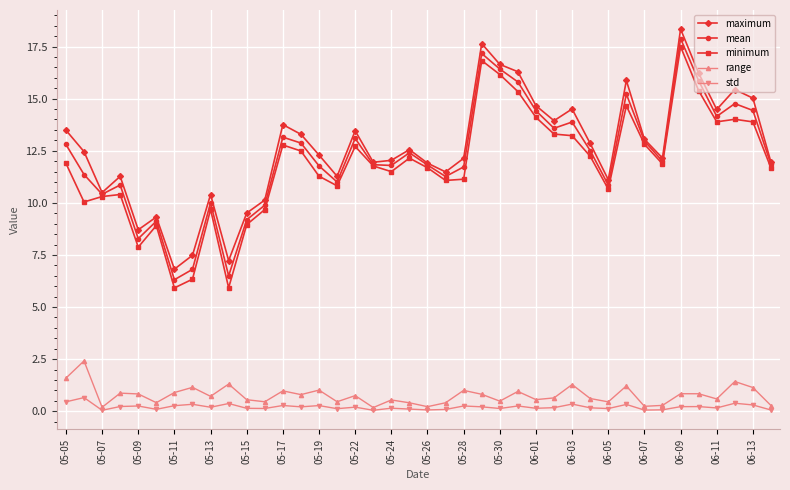

Which series has the largest range (max minus min)?

minimum